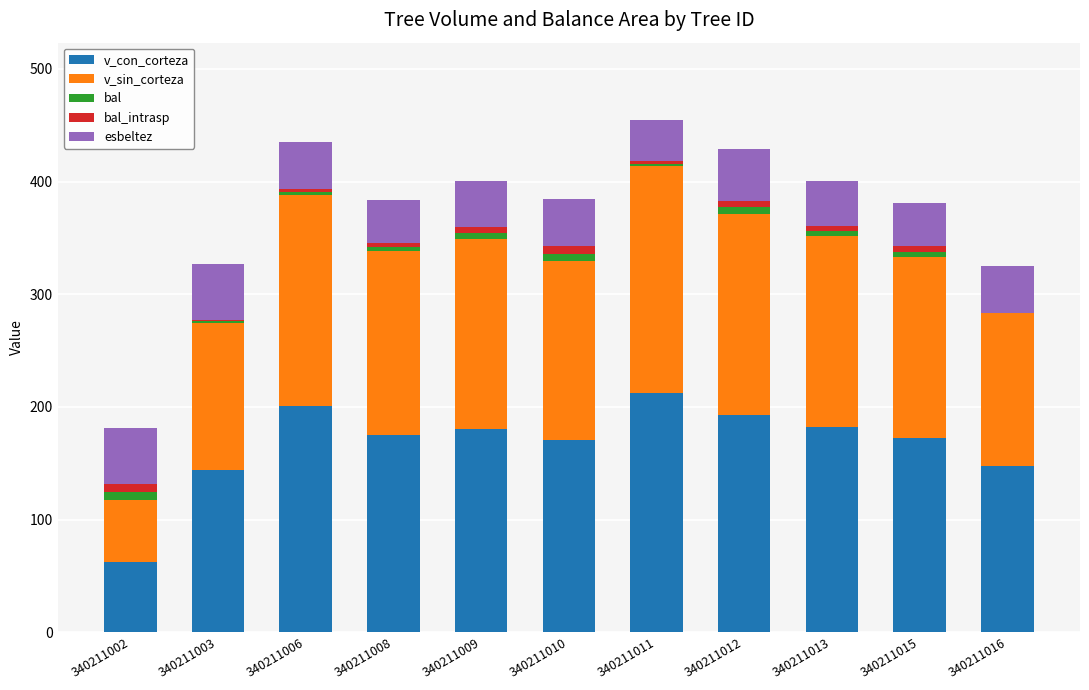

Is it true that v_con_corteza equals 89.8 at 340211012?

False